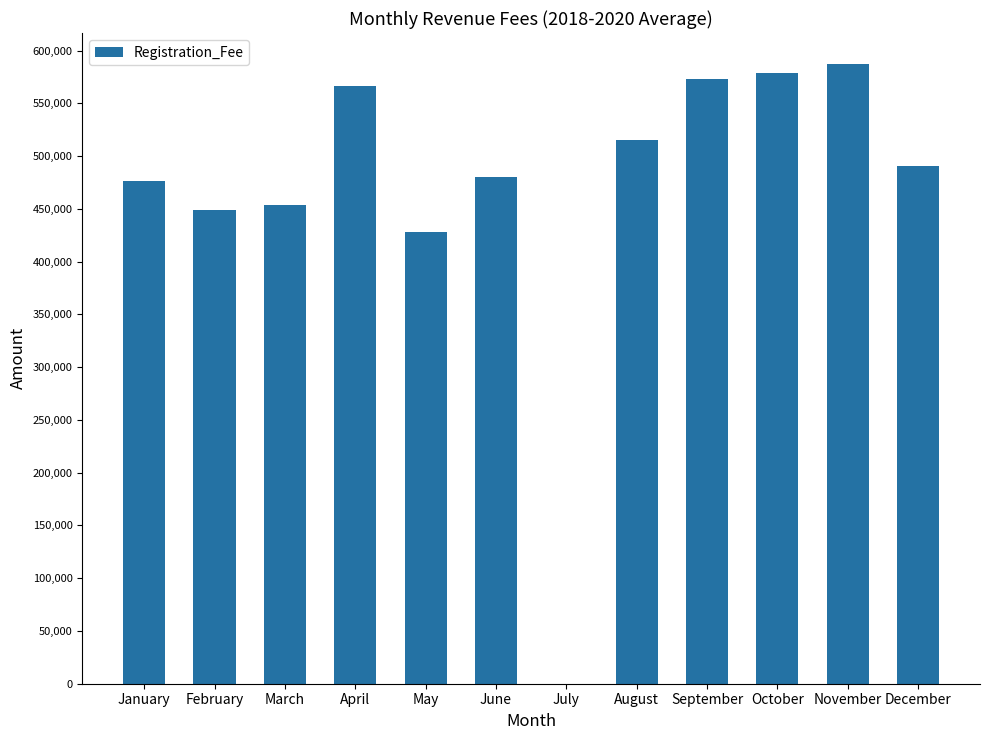

What is the greatest value displayed?

587234.0